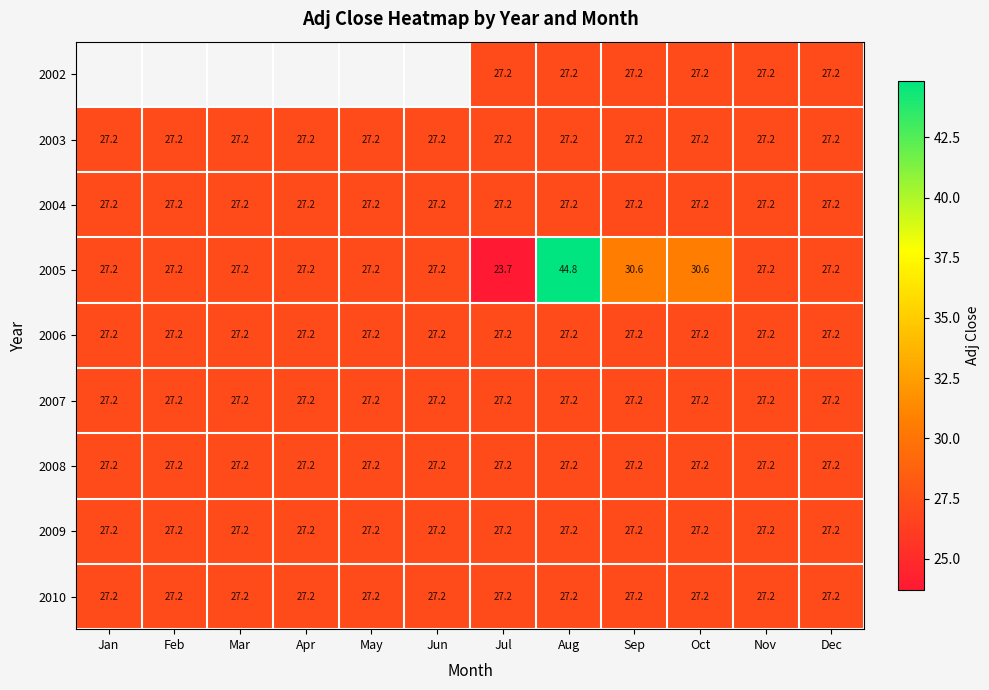

The 2003 series shows 27.2 at Jun. True or false?

True